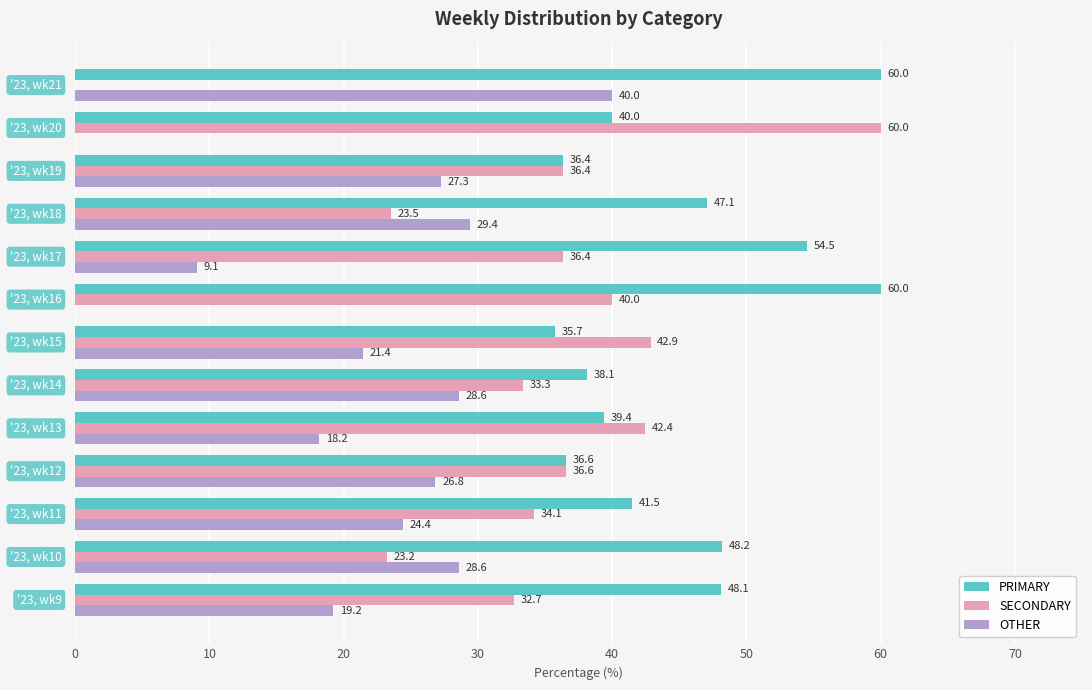

What is the maximum value for PRIMARY?

60.0